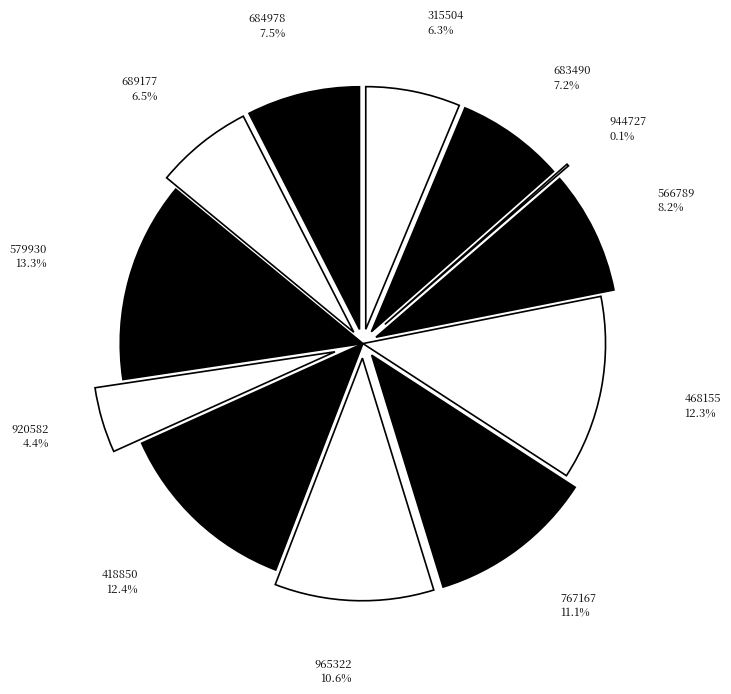

How many segments does this pie chart have?

12